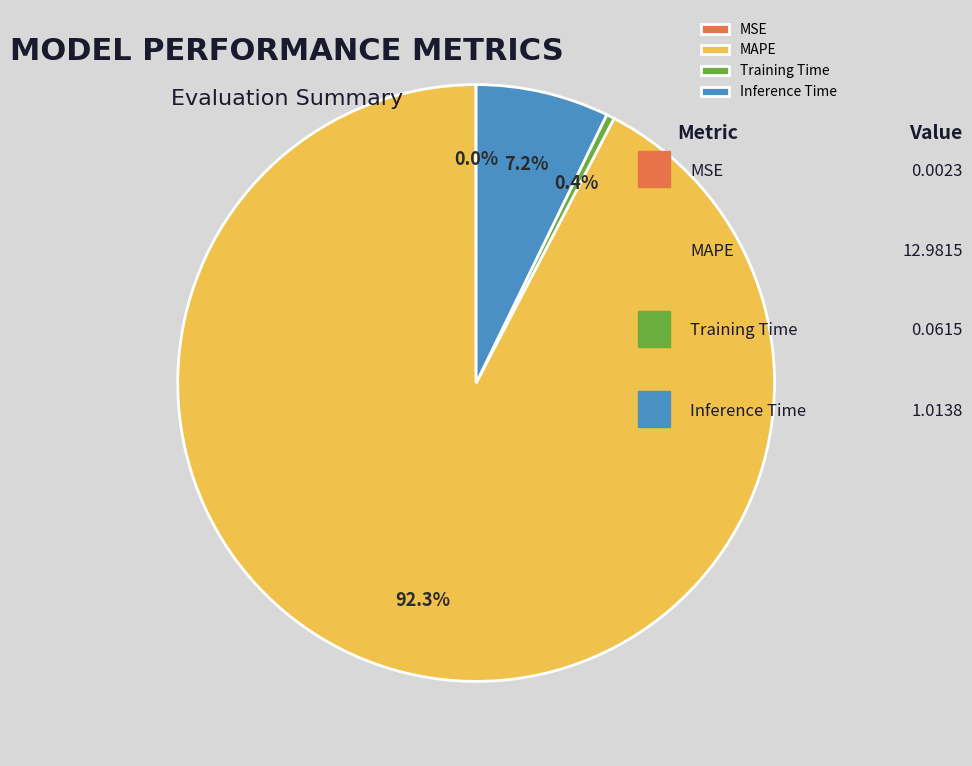

What is the ratio of the value at MAPE to the value at Inference Time?

12.8